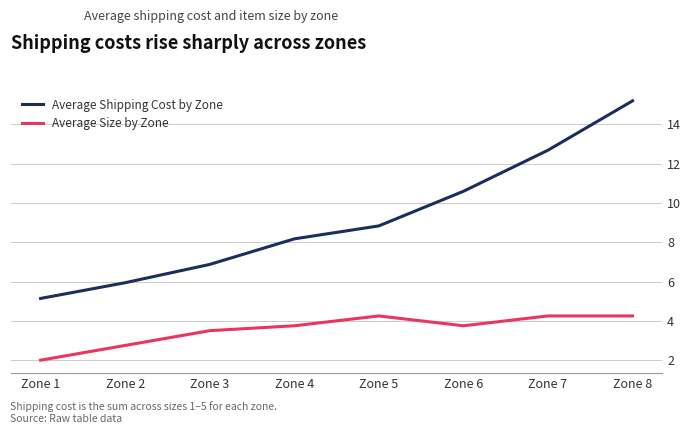

At which label is Average Shipping Cost by Zone closest to 10?

Zone 6